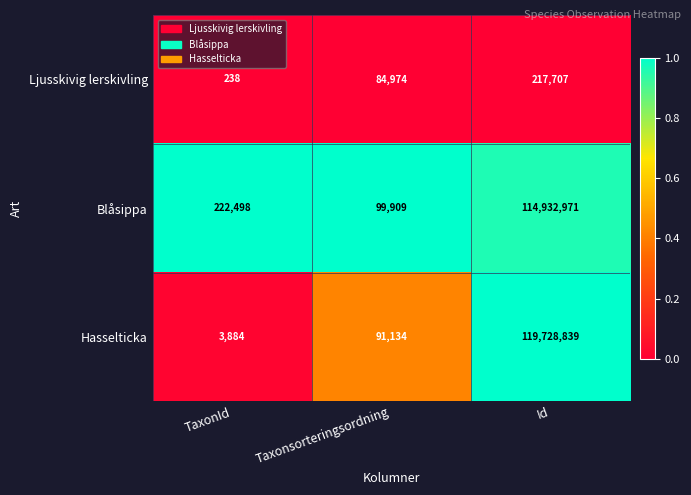

The value of Blåsippa at TaxonId is 222498. True or false?

True